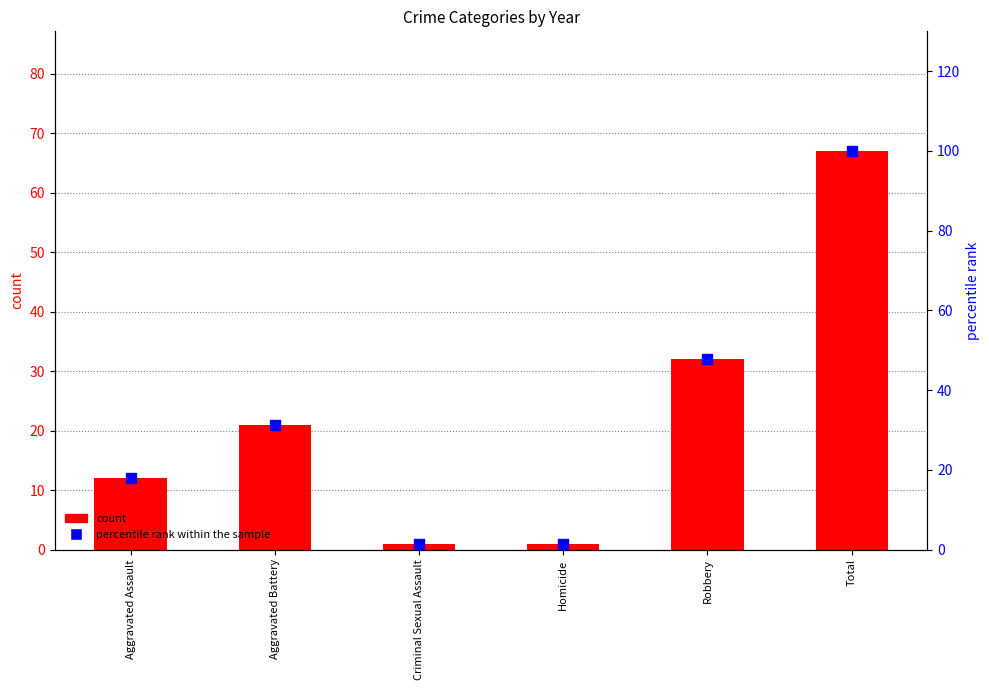

Which series has the largest total across all categories?

percentile rank within the sample